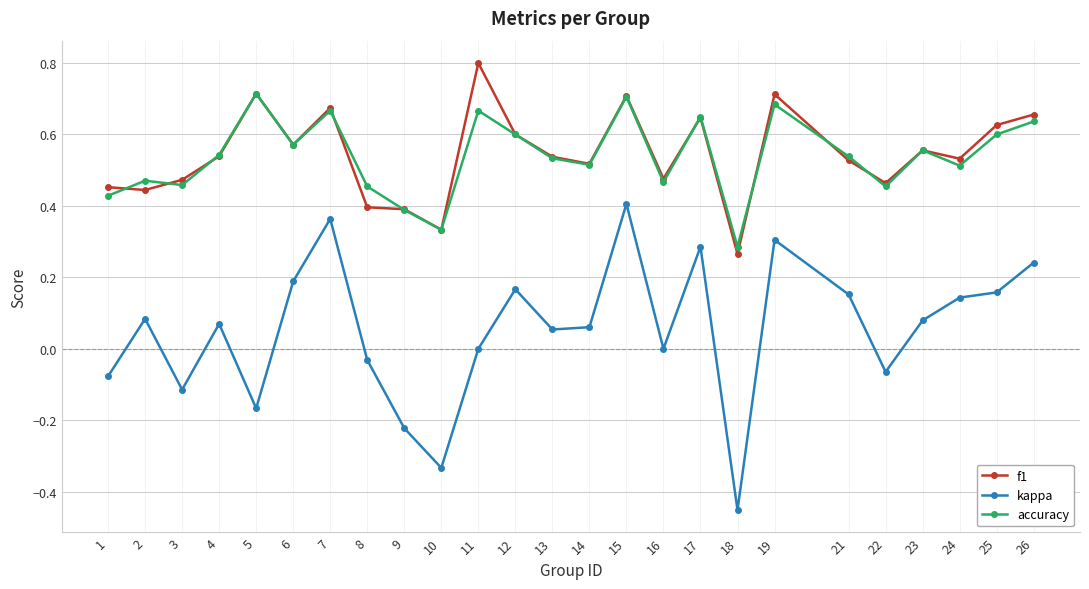

True or false: accuracy and kappa intersect in this chart.

False